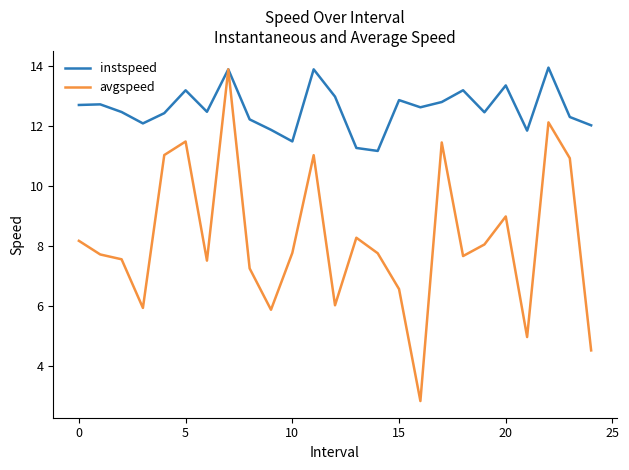

Which series has the largest range (max minus min)?

avgspeed